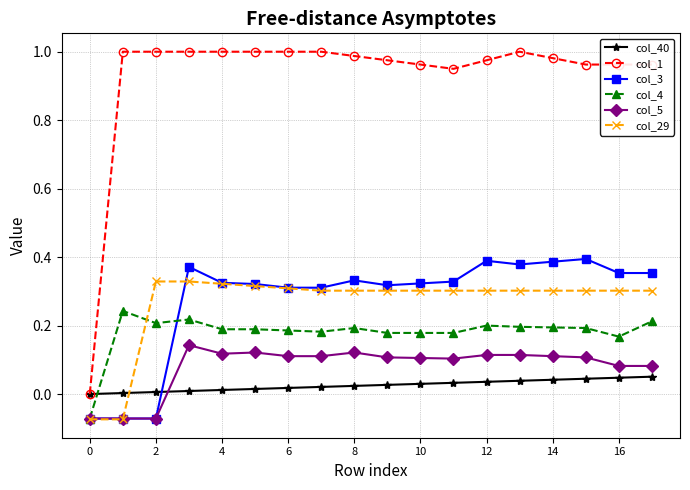

Which series has the widest spread of values?

col_1